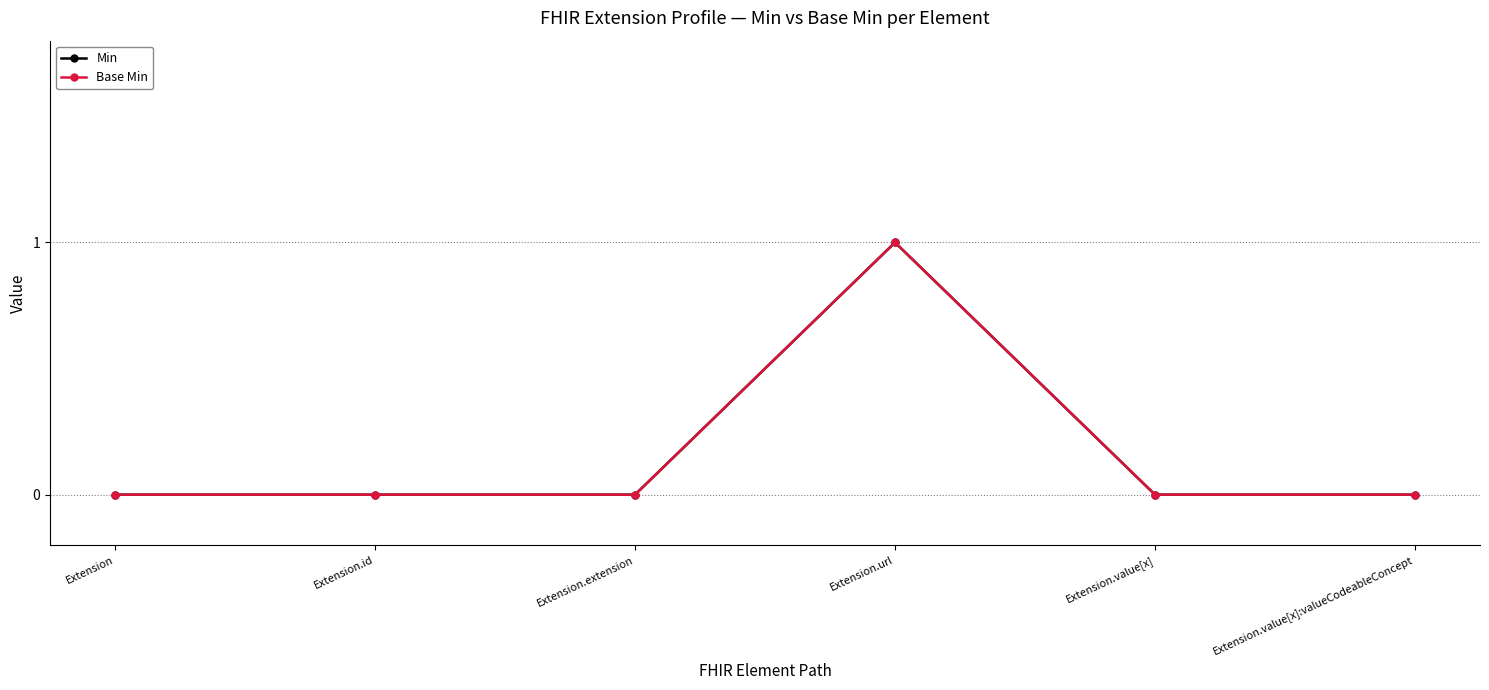

At which category does the chart reach its minimum across all series?

Extension